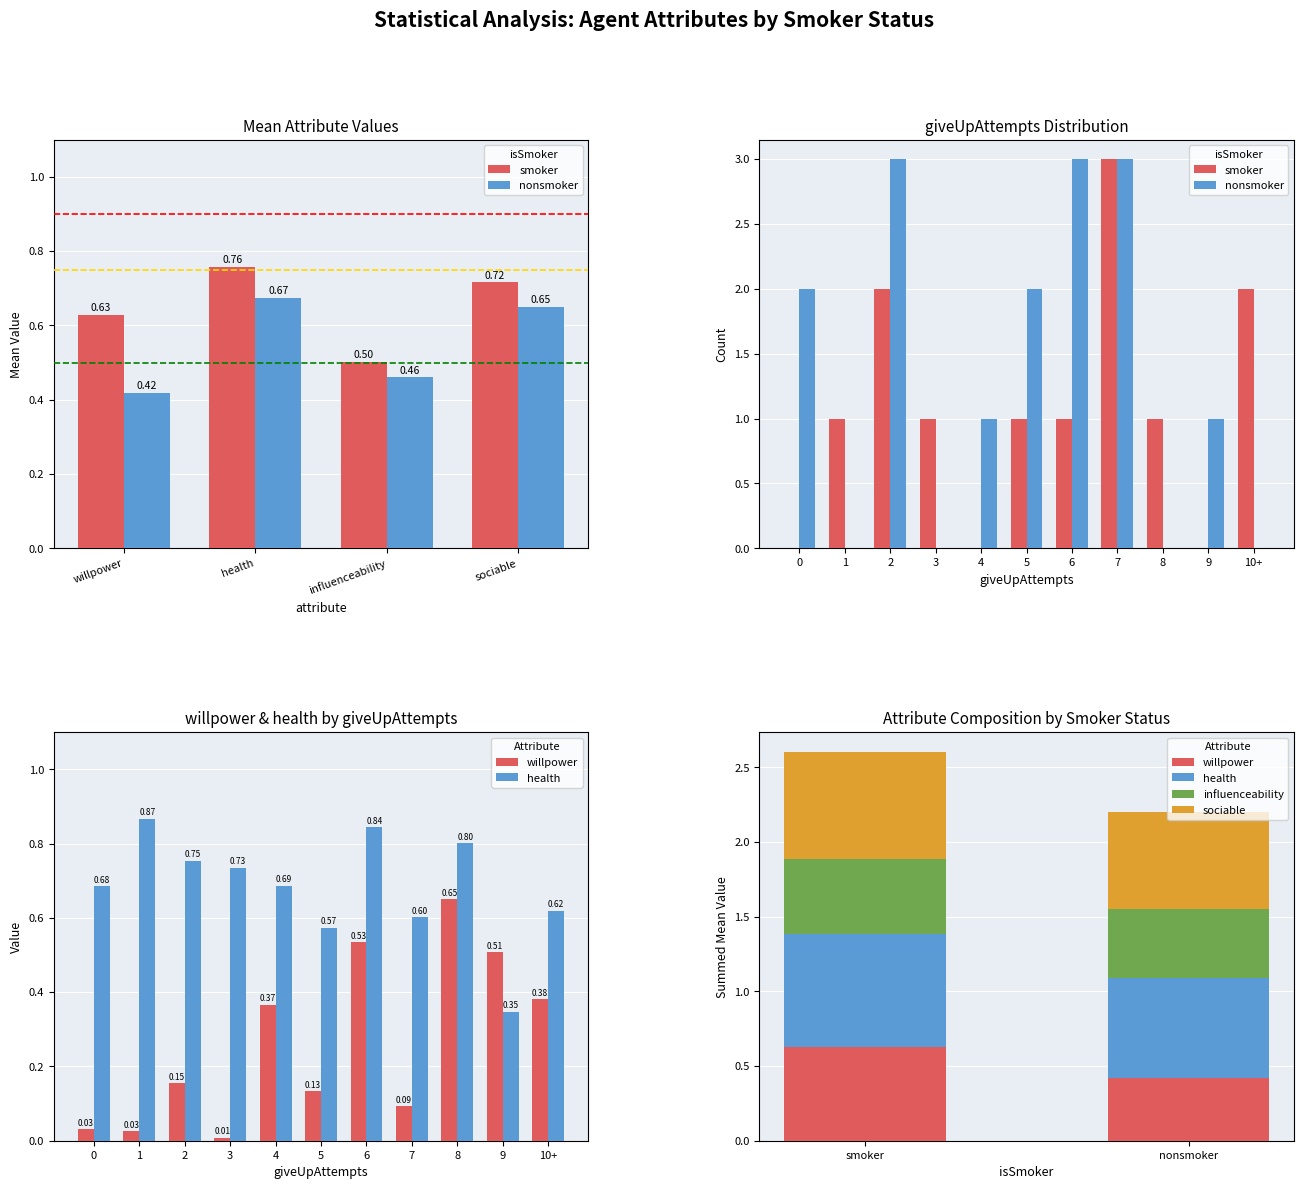

The value of willpower at 6 is 0.5. True or false?

True